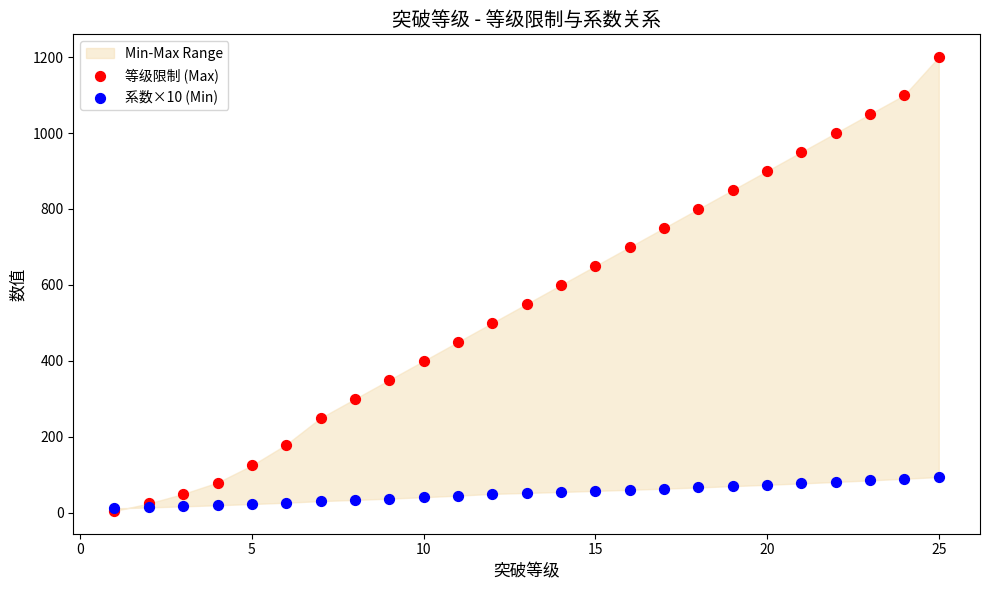

Which series reaches the maximum Y coordinate?

等级限制 (Max)